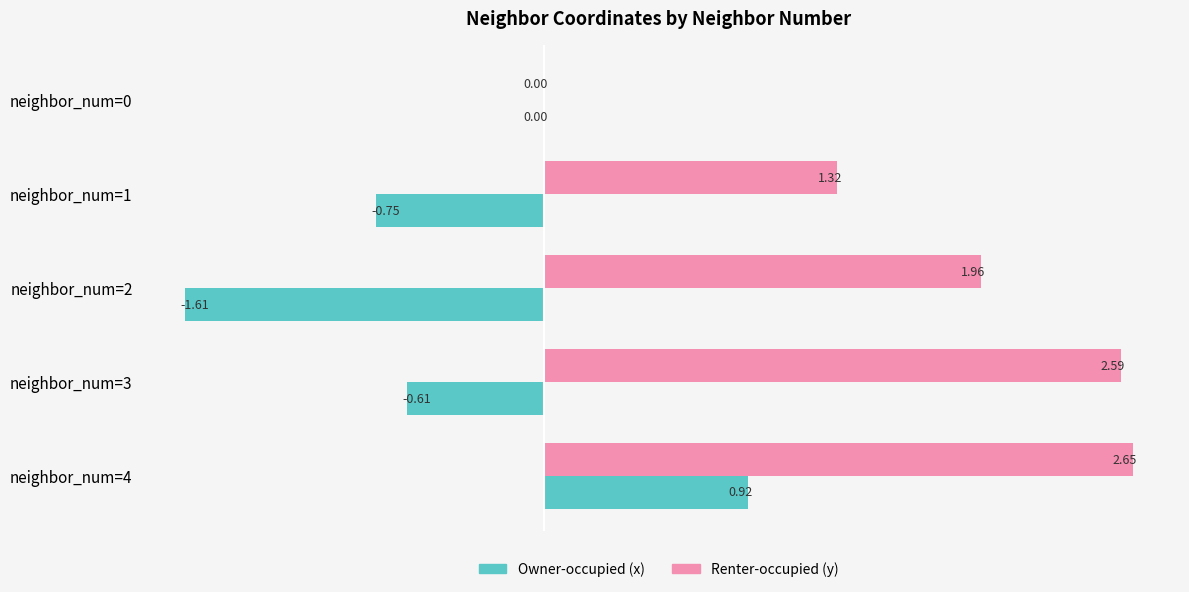

What are all the series names shown in the legend?

Owner-occupied (x), Renter-occupied (y)